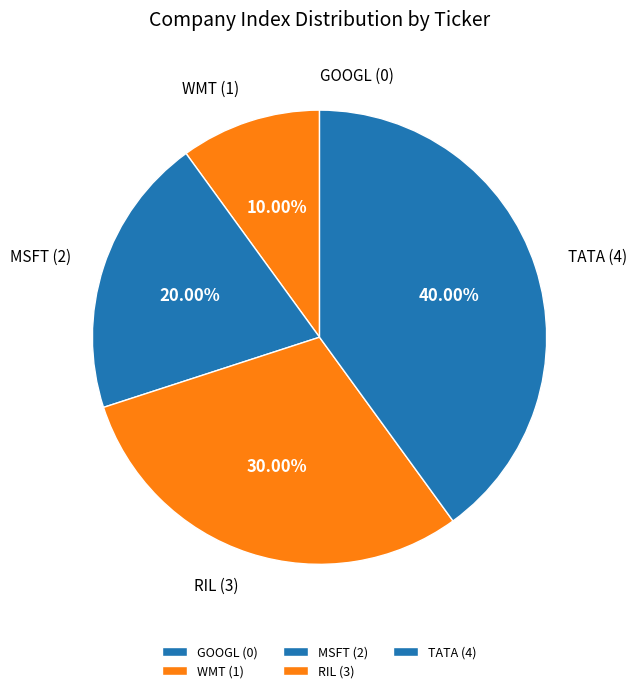

Is MSFT the majority of the pie?

No